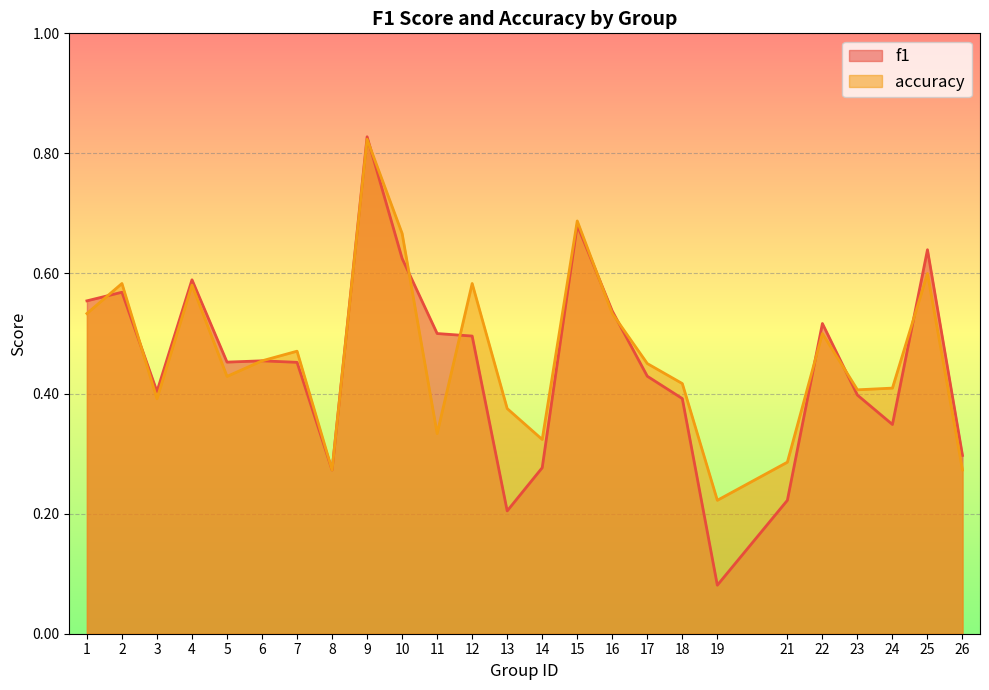

Rank the series by their average value, from highest to lowest.

accuracy, f1